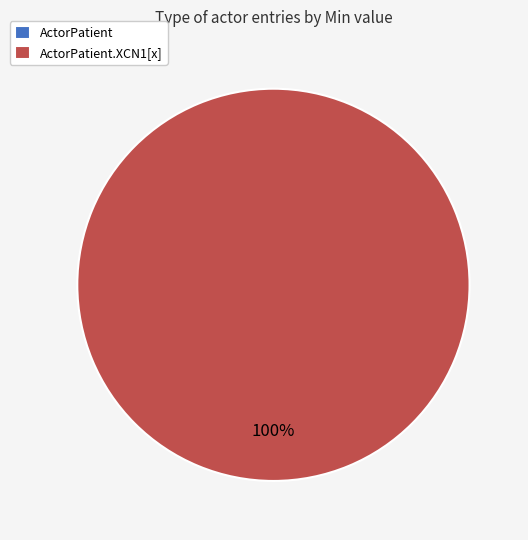

Is it true that ActorPatient.XCN1[x] is 99% of the pie?

False